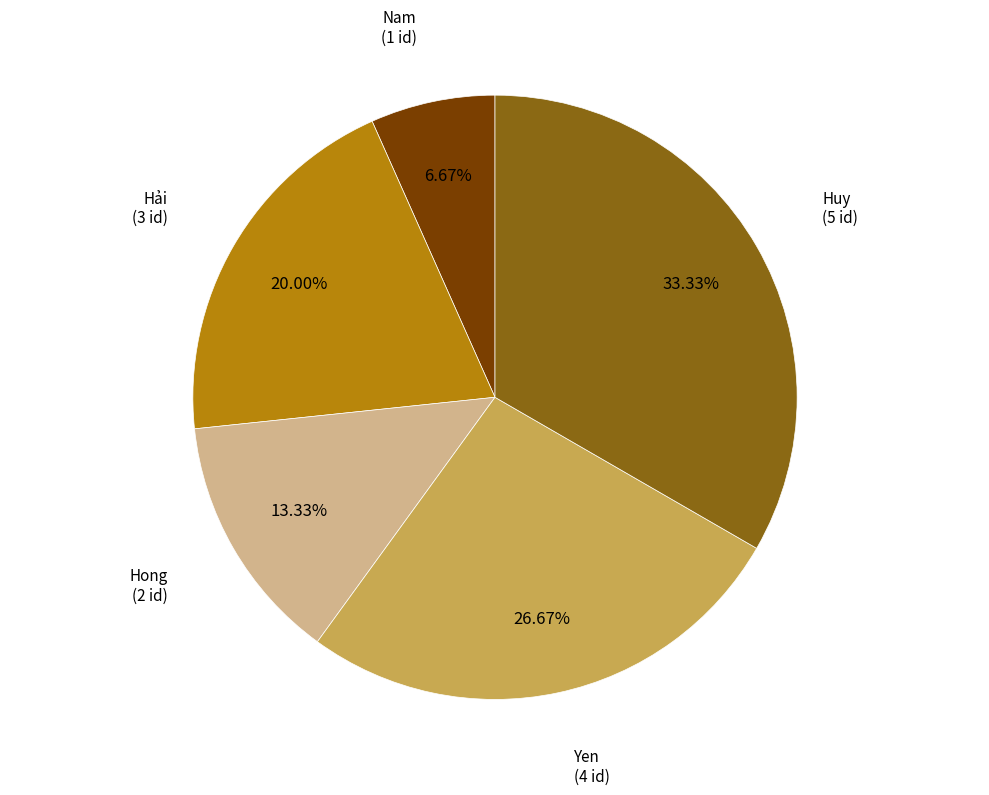

Is Nam the majority of the pie?

No